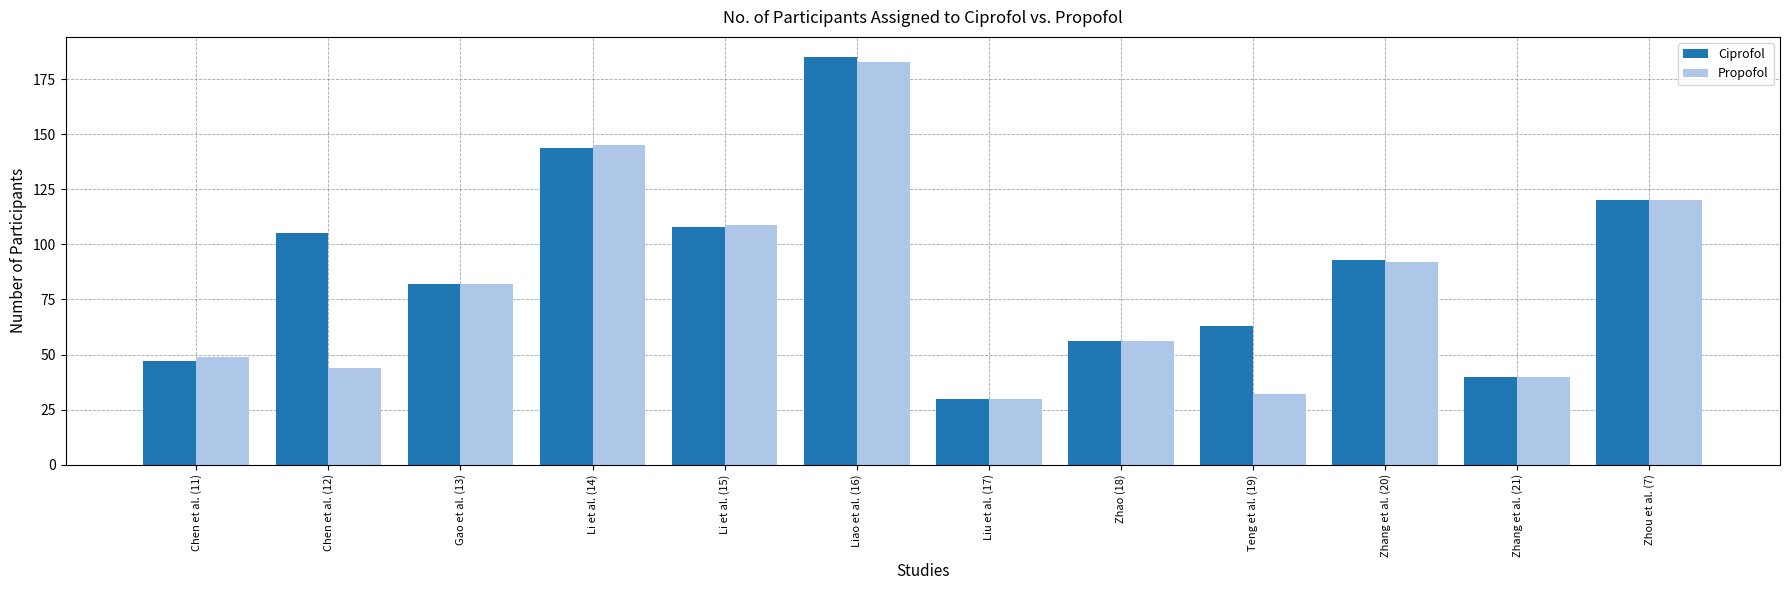

Reading left to right, list all the values displayed in this chart.

Ciprofol: Chen et al. (11)=47	Chen et al. (12)=105	Gao et al. (13)=82	Li et al. (14)=144	Li et al. (15)=108	Liao et al. (16)=185	Liu et al. (17)=30	Zhao (18)=56	Teng et al. (19)=63	Zhang et al. (20)=93	Zhang et al. (21)=40	Zhou et al. (7)=120
Propofol: Chen et al. (11)=49	Chen et al. (12)=44	Gao et al. (13)=82	Li et al. (14)=145	Li et al. (15)=109	Liao et al. (16)=183	Liu et al. (17)=30	Zhao (18)=56	Teng et al. (19)=32	Zhang et al. (20)=92	Zhang et al. (21)=40	Zhou et al. (7)=120